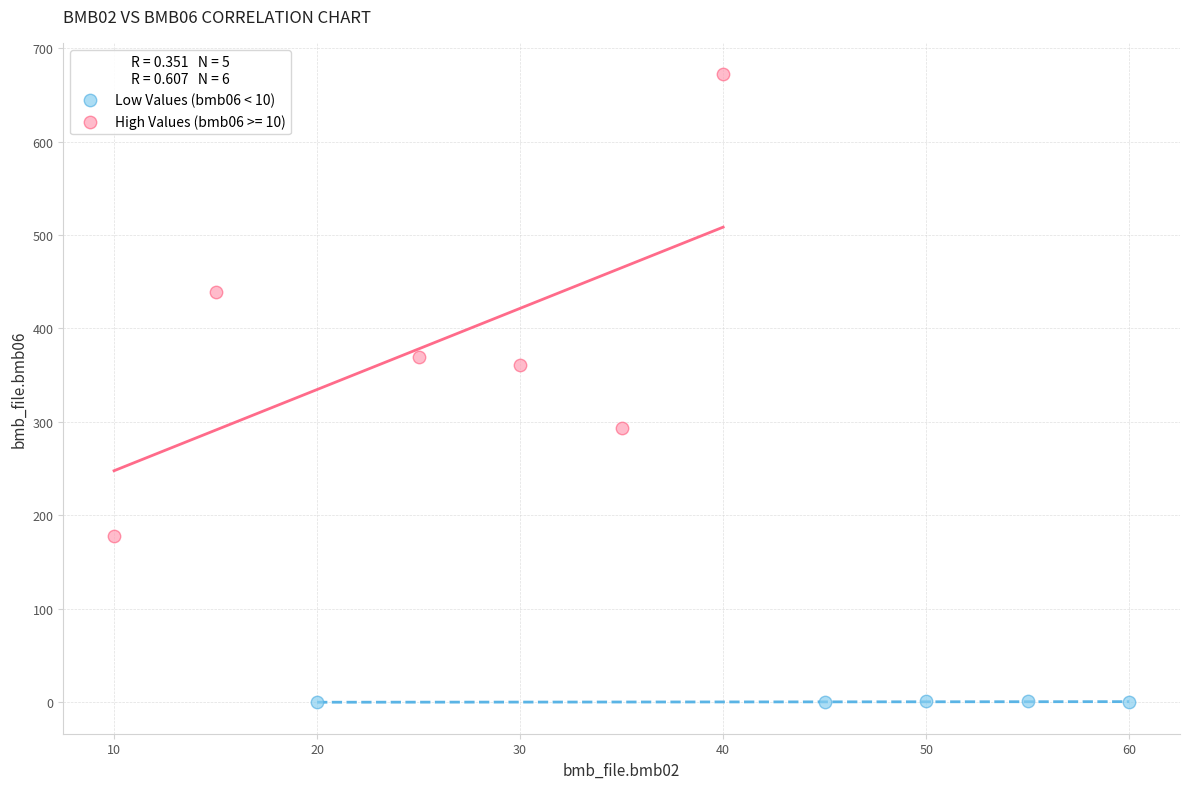

Which series has the largest Y range (max minus min)?

High Values (bmb06 >= 10)